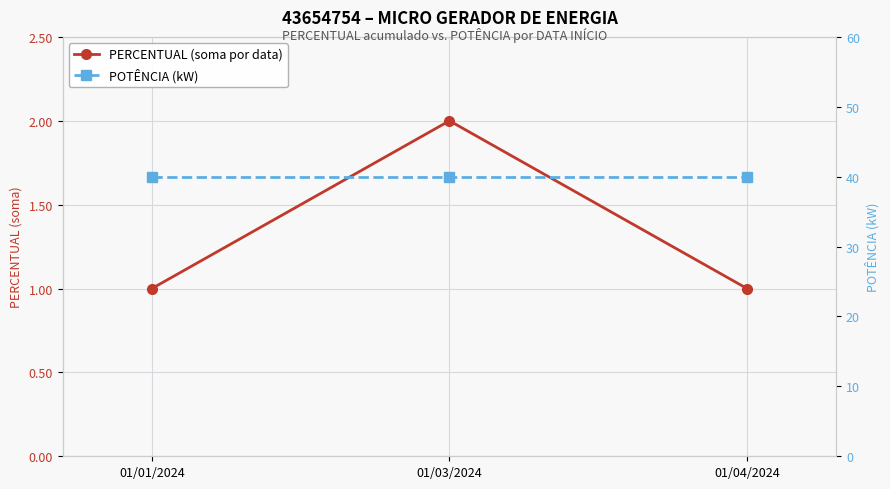

What is the smallest value displayed?

1.0